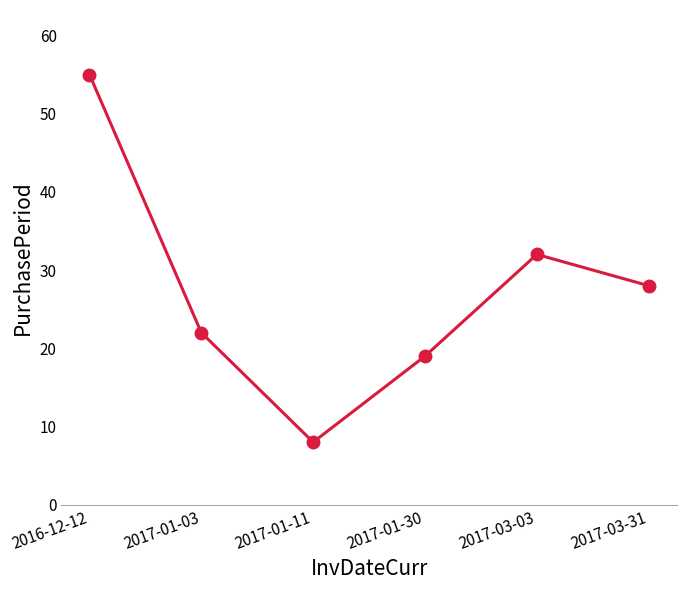

Where is the data nearest to the value 31?

2017-03-03